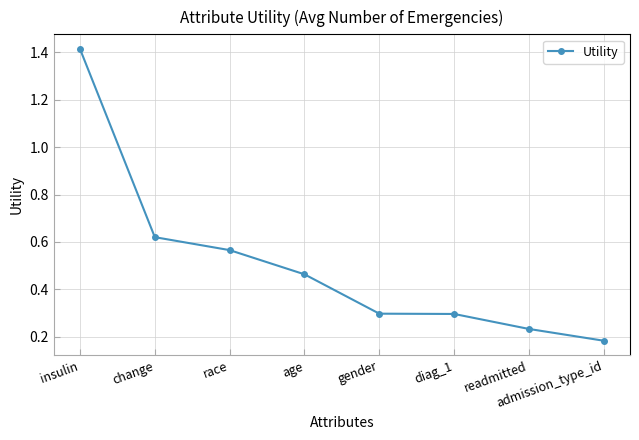

What position from the right is diag_1?

3